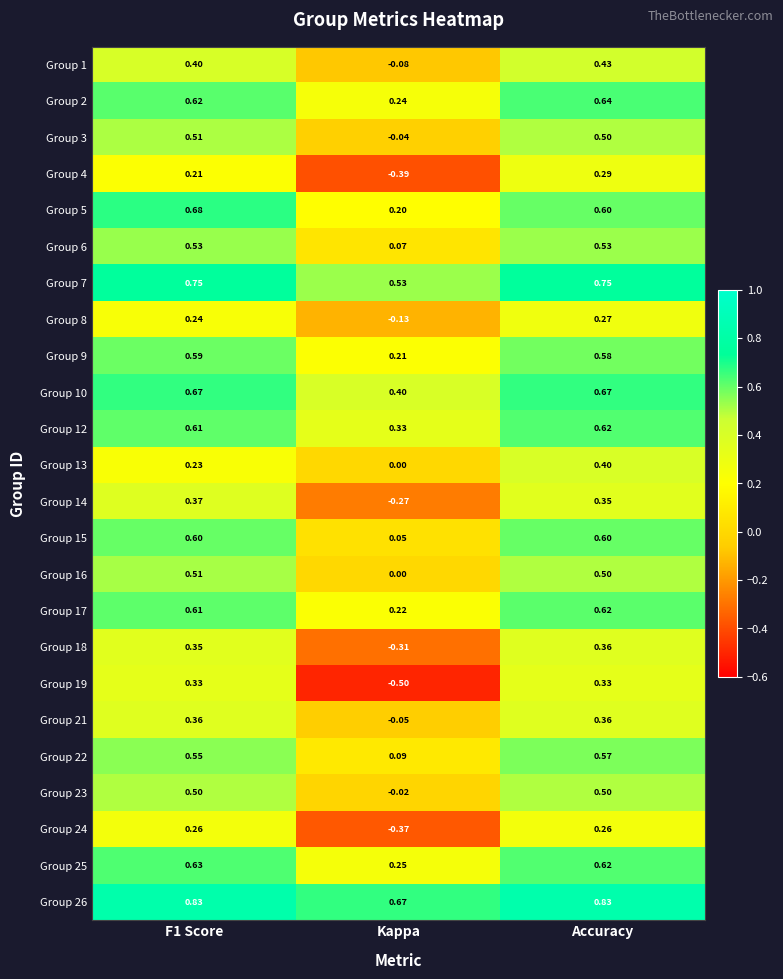

Is the value of Group 5 at Kappa greater than the value of Group 24 at Kappa?

Yes